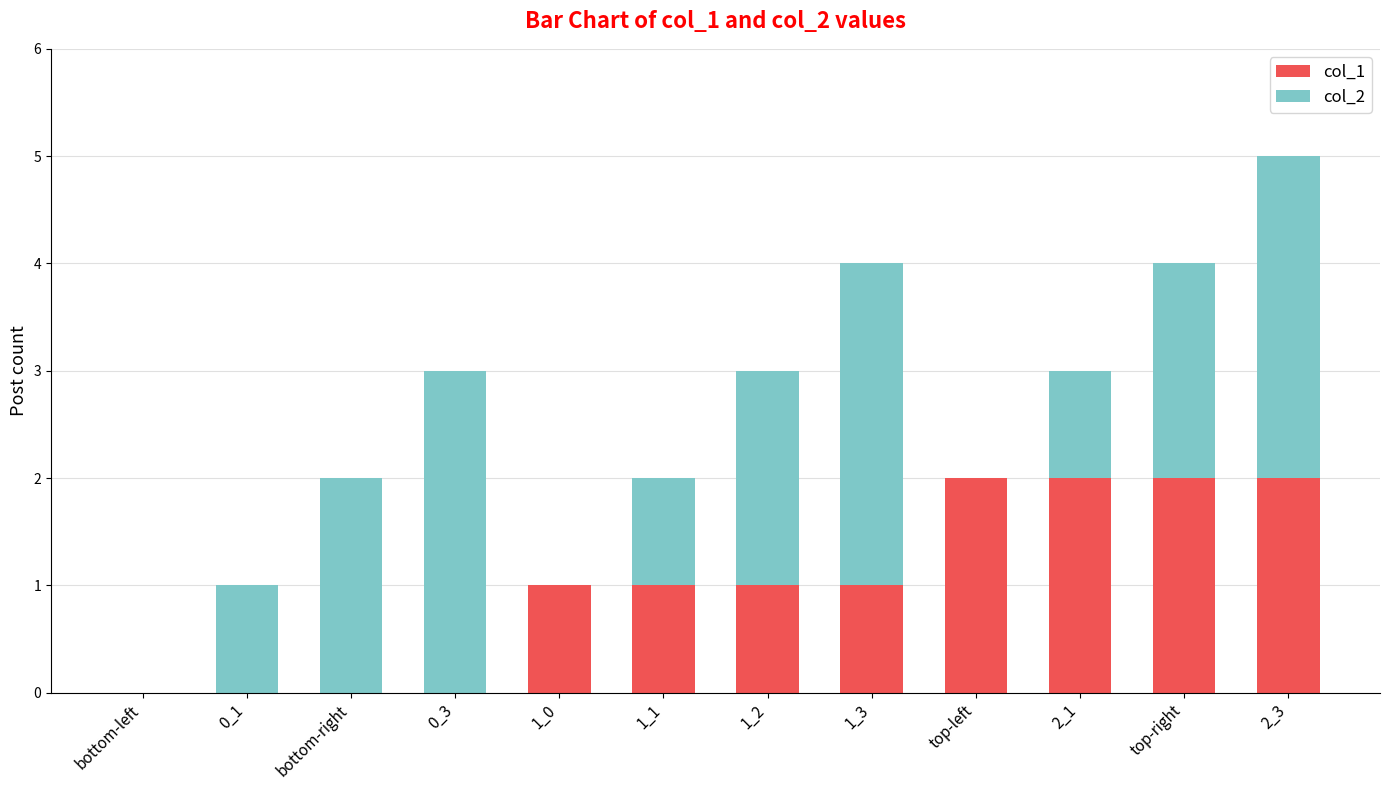

At which category is the sum across all series the highest?

2_3